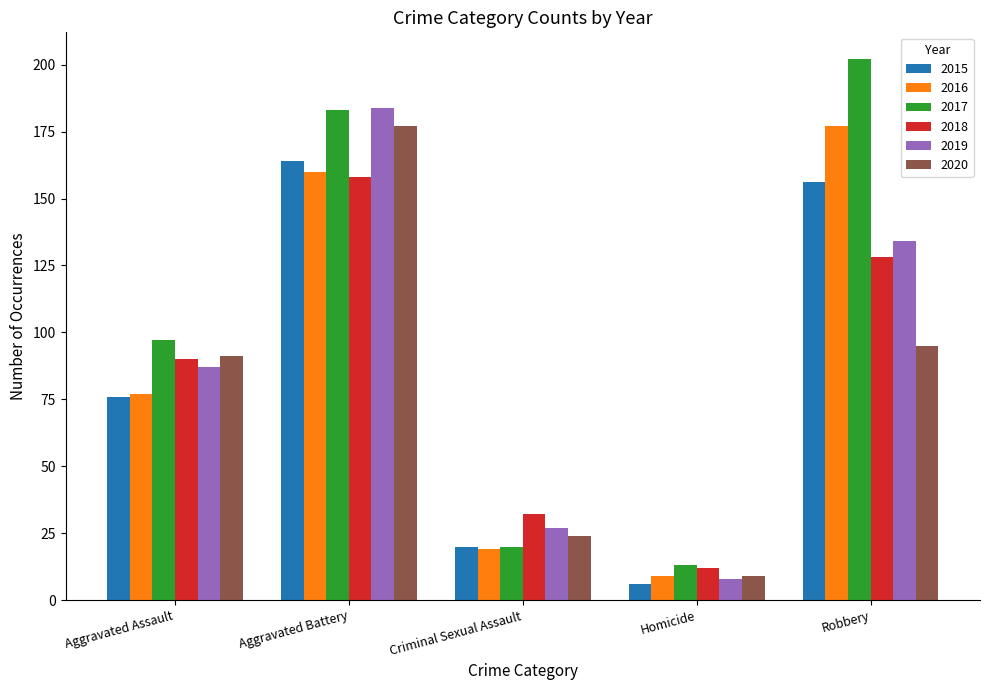

Rank the categories by 2019 value from lowest to highest.

Homicide, Criminal Sexual Assault, Aggravated Assault, Robbery, Aggravated Battery